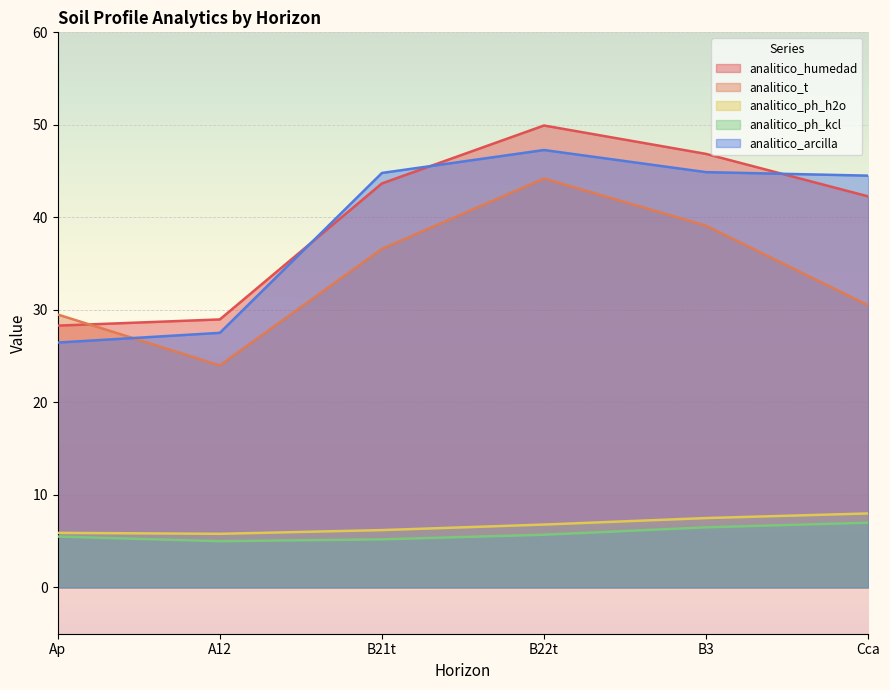

In analitico_ph_kcl, how many points are lower than both neighbors (excluding endpoints)?

1